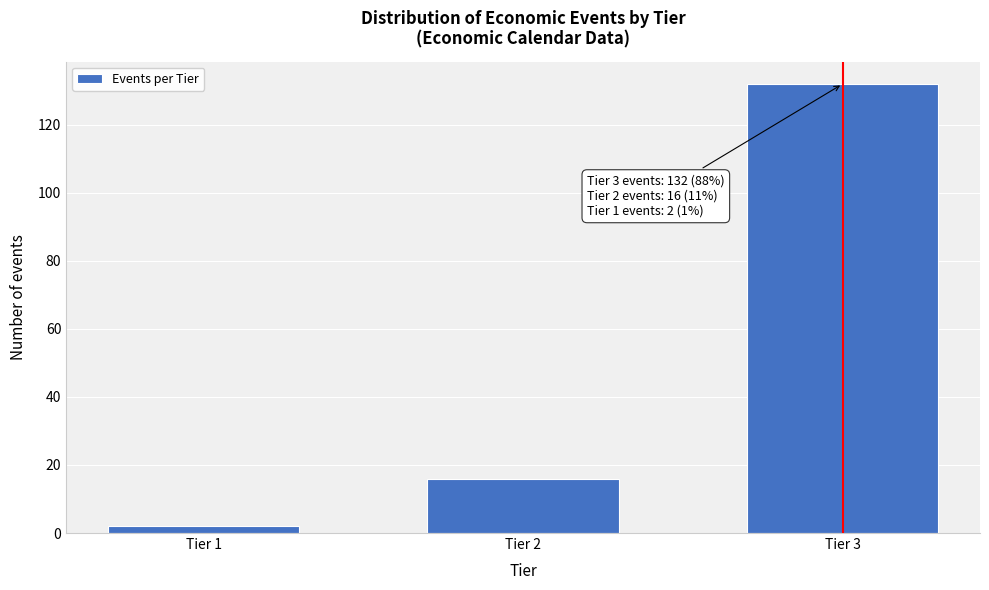

Reading right to left, transcribe all the data shown in this chart.

Tier 3=132	Tier 2=16	Tier 1=2